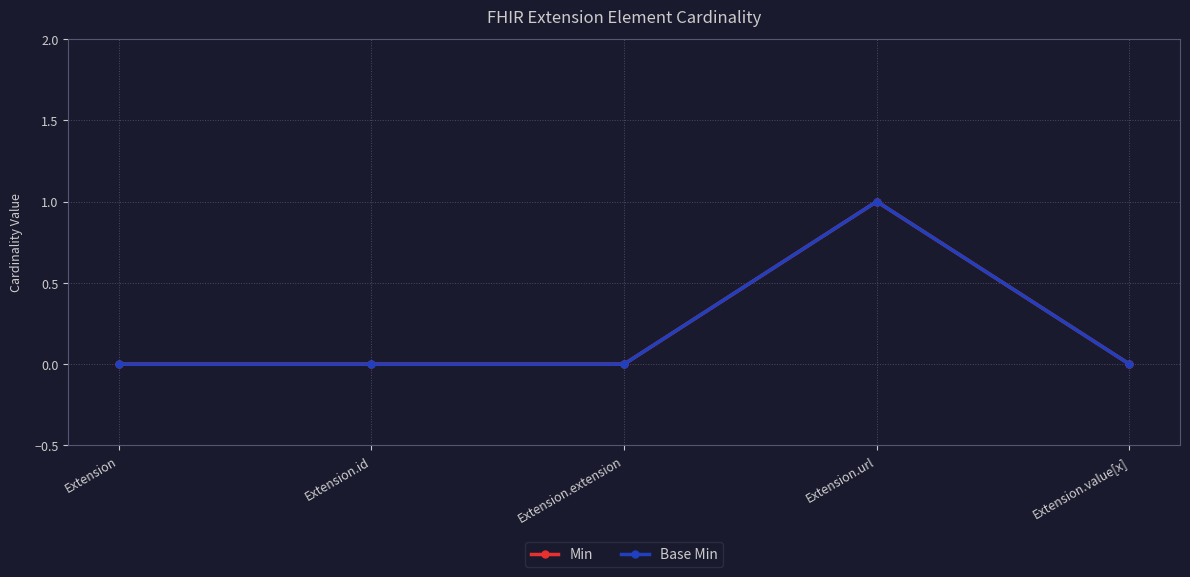

Does the chart have visible grid lines?

Yes